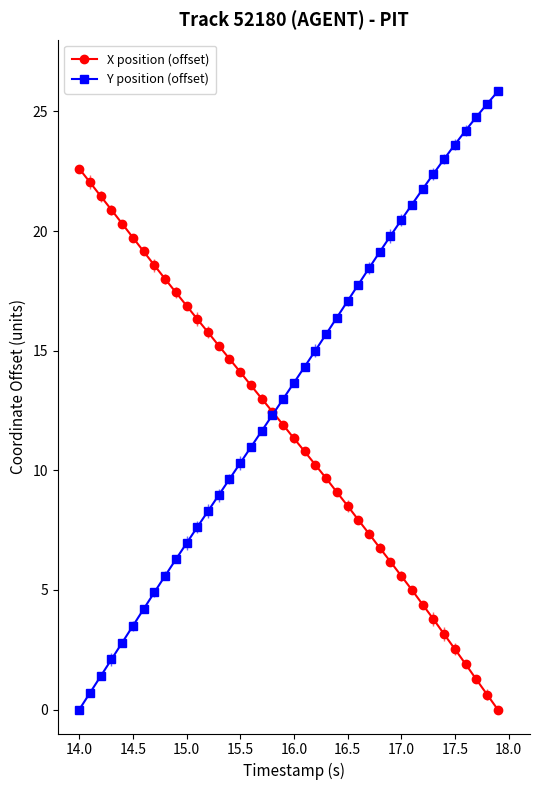

Rank the series by their average value, from lowest to highest.

X position (offset), Y position (offset)